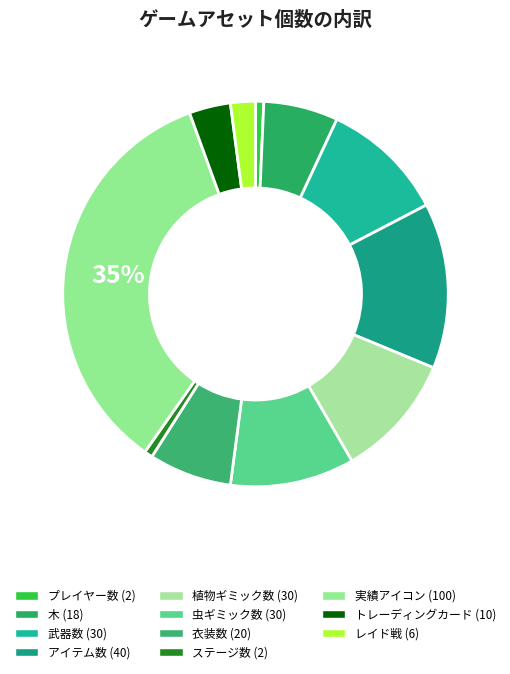

What percentage do プレイヤー数 and 衣装数 together represent?

7.6%